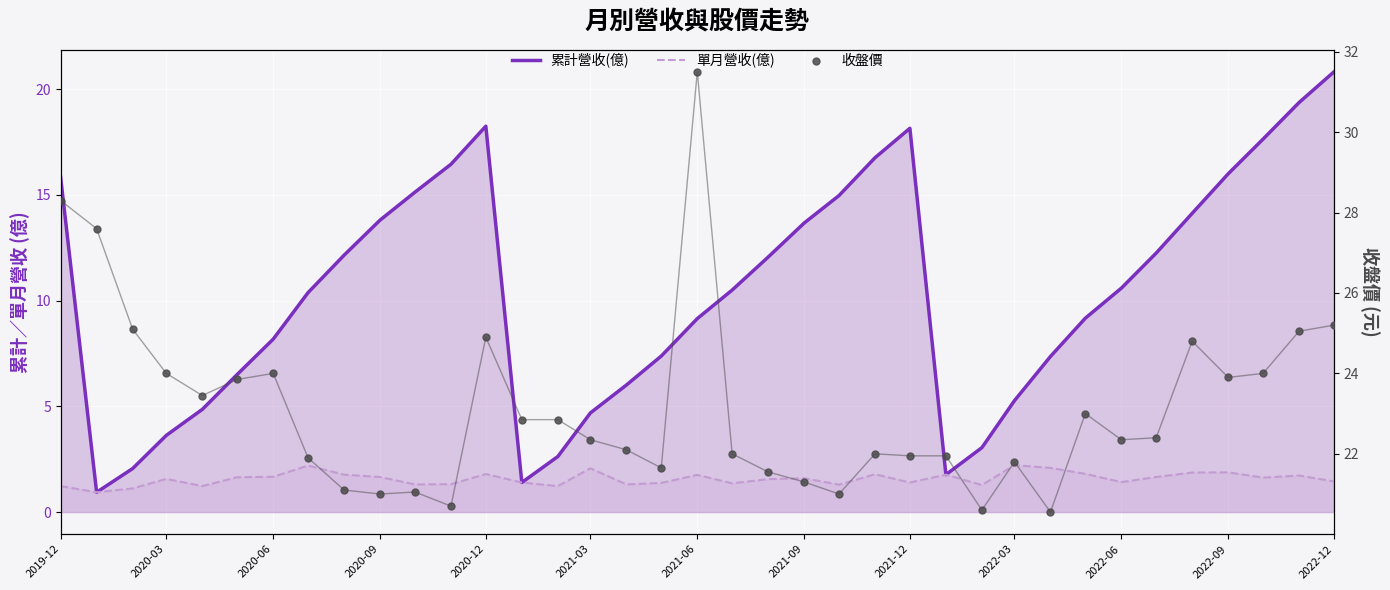

Which series has the largest Y range (max minus min)?

累計營收(億)